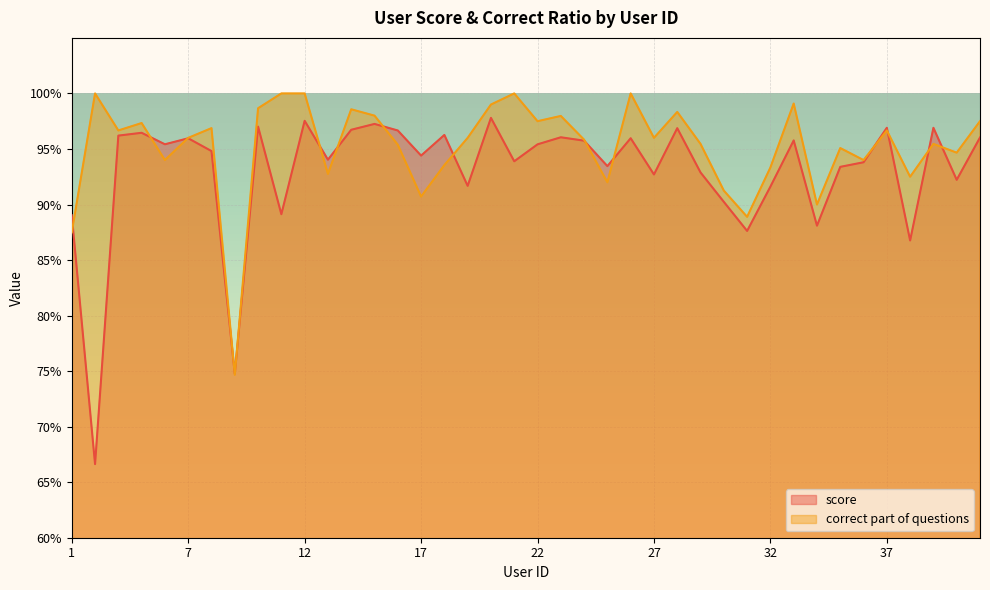

What are all the series names shown in the legend?

score, correct part of questions